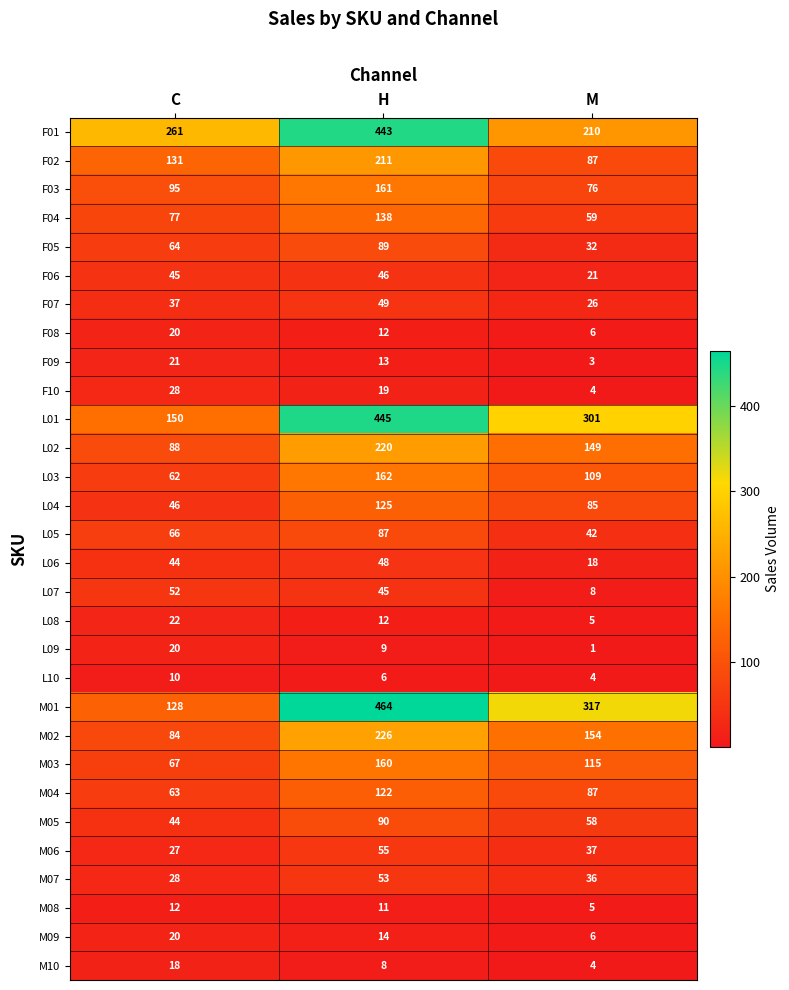

List the labels in order of L08 value, smallest first.

M, H, C